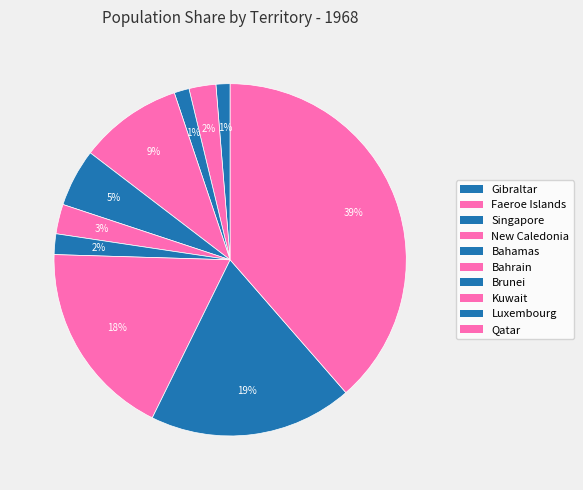

Is there a majority slice in this chart?

No